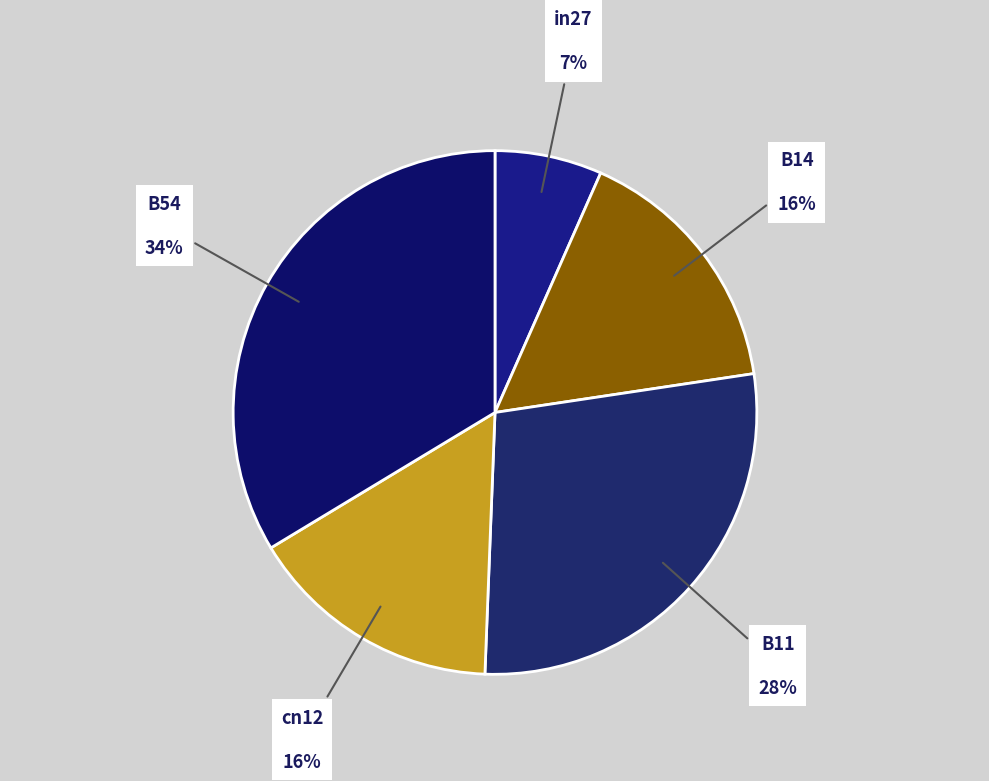

How many slices are in this pie chart?

5